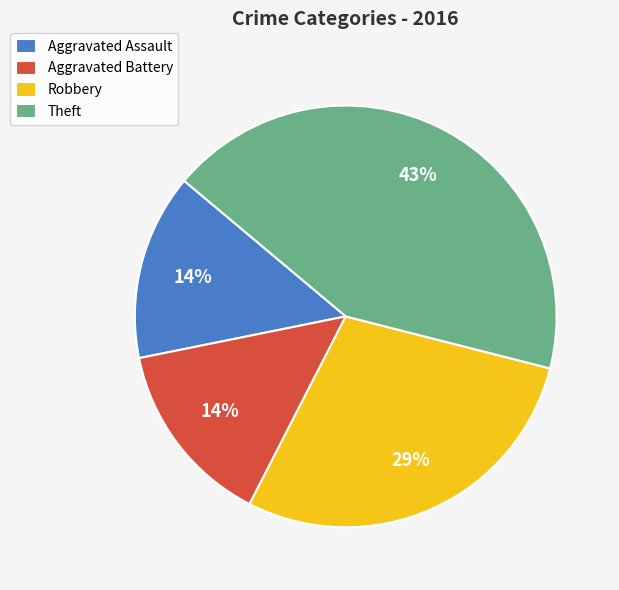

Count the number of slices in the pie.

4